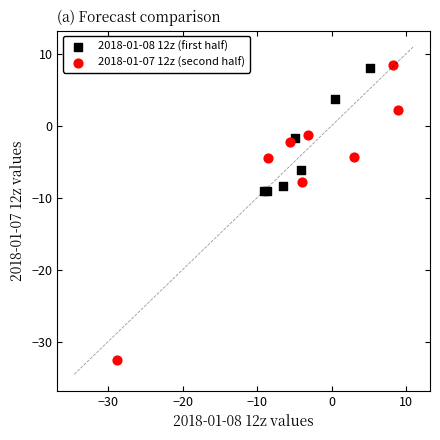

What are all the series names shown in the legend?

2018-01-08 12z (first half), 2018-01-07 12z (second half)